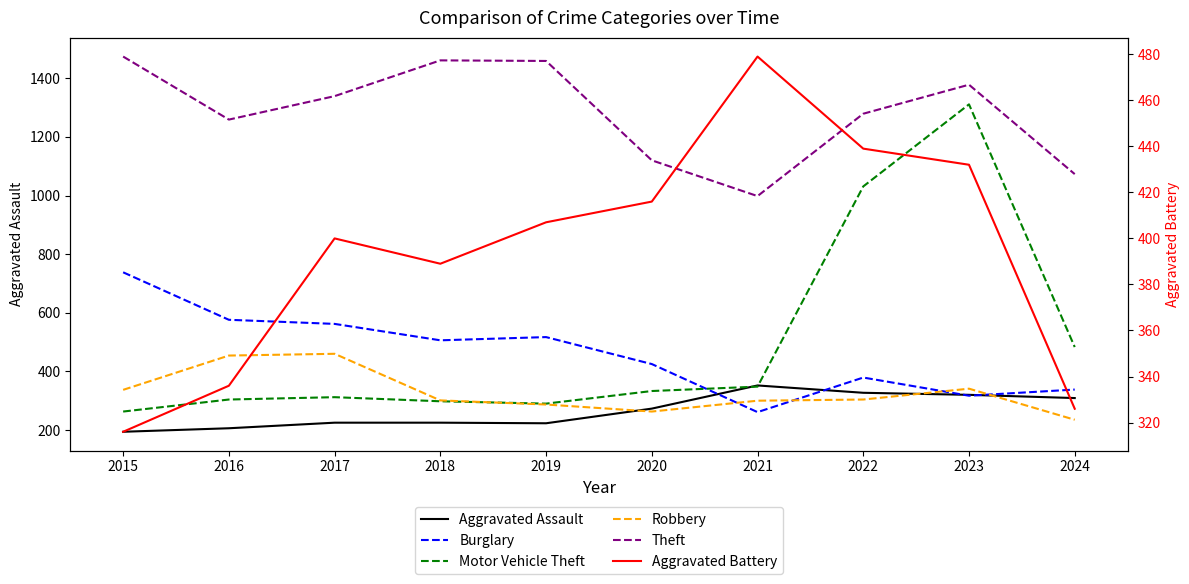

What is the total value across all series at 2021?

2738